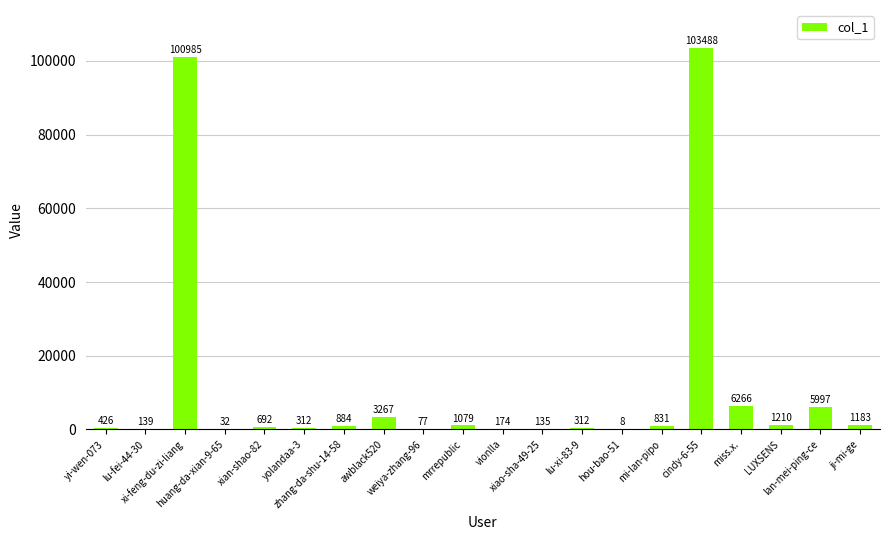

What is the sum of all values?

227497